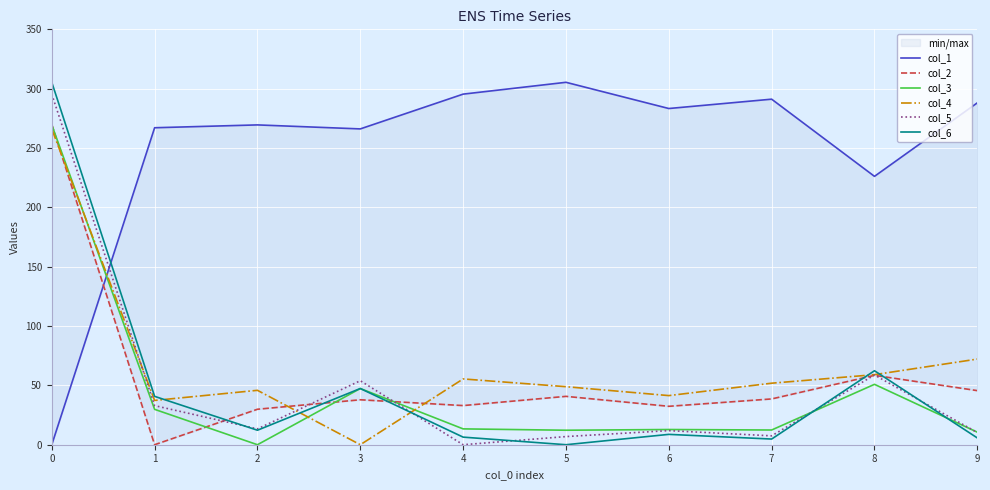

Is it true that col_5 equals 0.0 at 4?

True